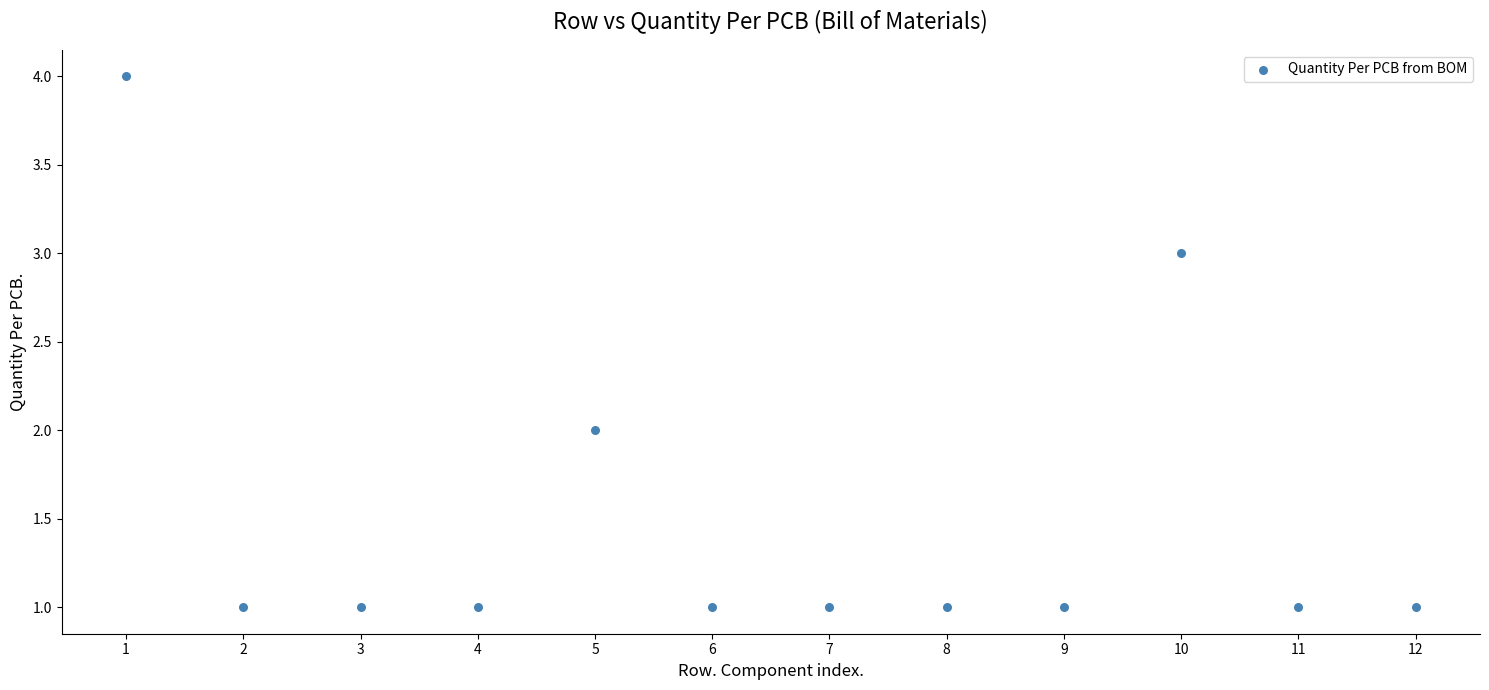

What is the range of Y values (max minus min)?

3